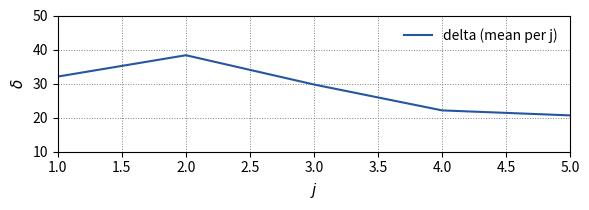

What position from the left is 4.0?

4